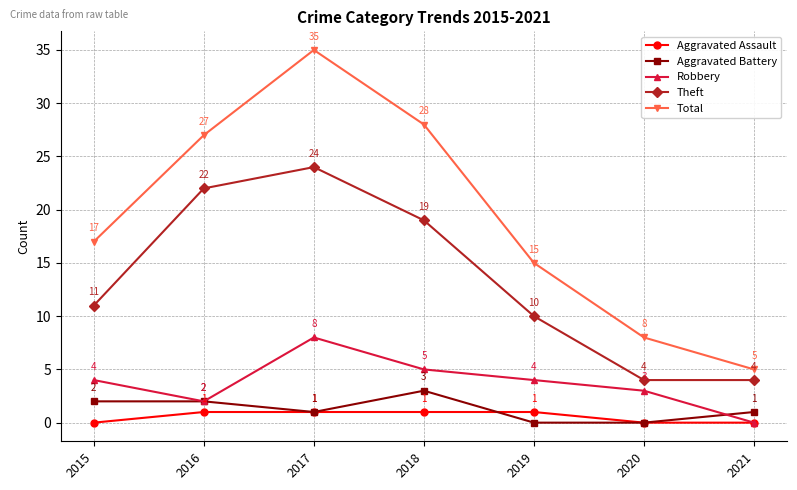

What is the difference between the second highest and second lowest values in the Total series?

20